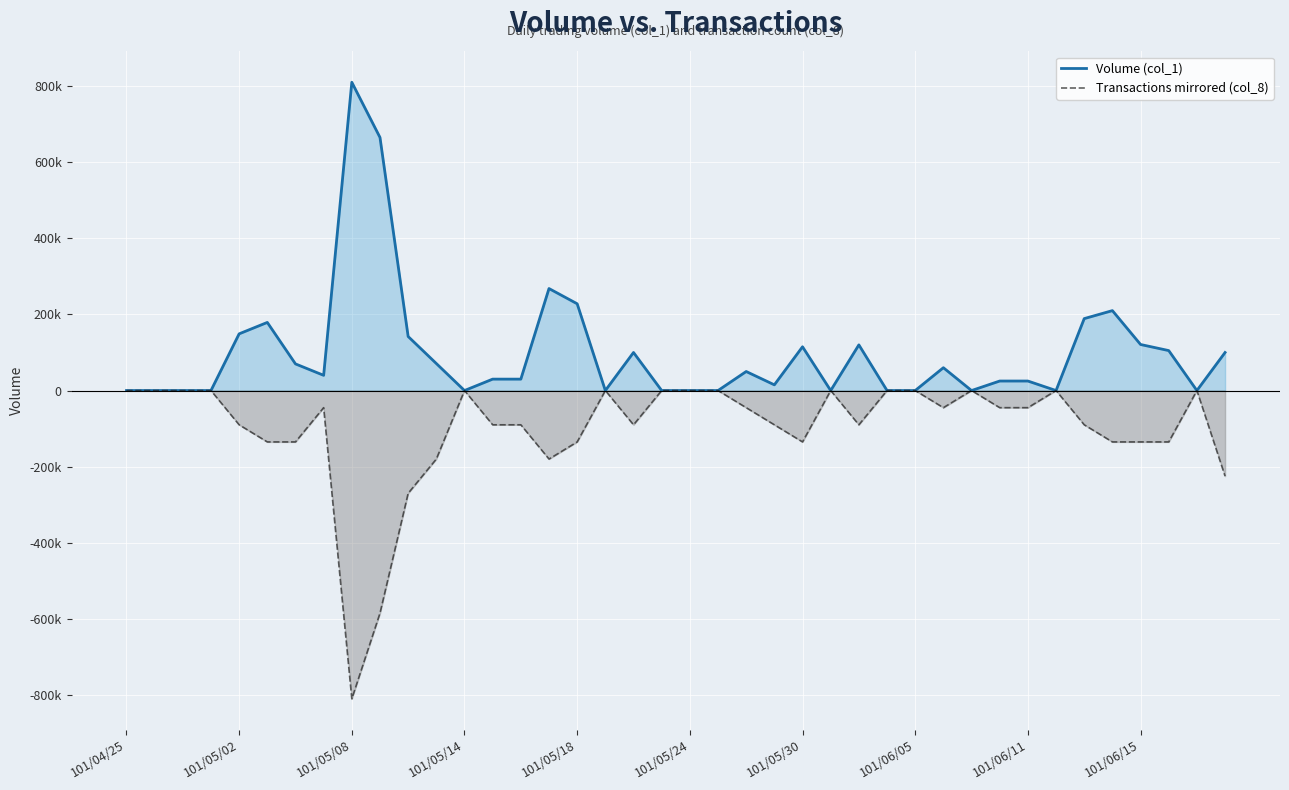

Count the number of categories in the chart.

40